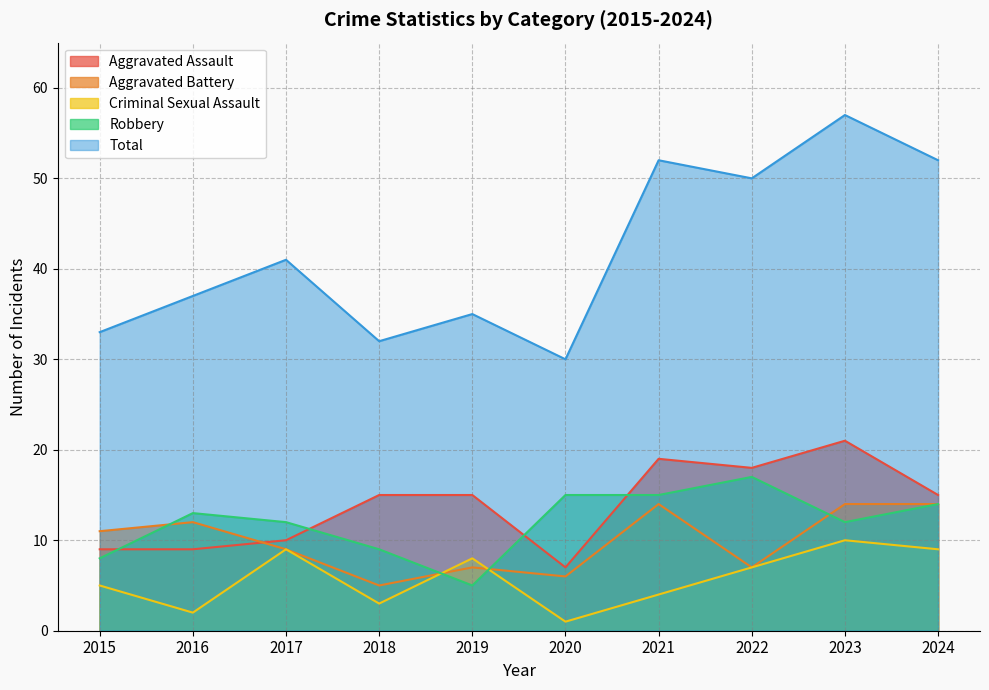

How many data points in Robbery are less than 13?

5